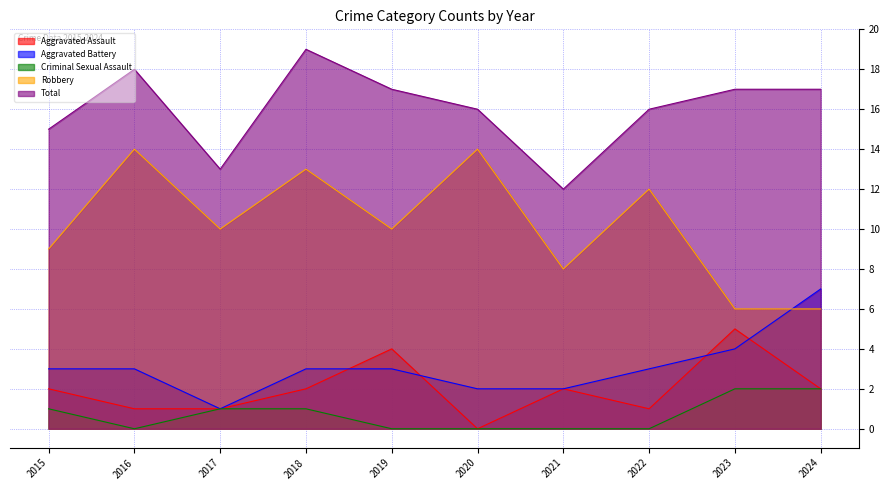

How many categories are shown in the chart?

10